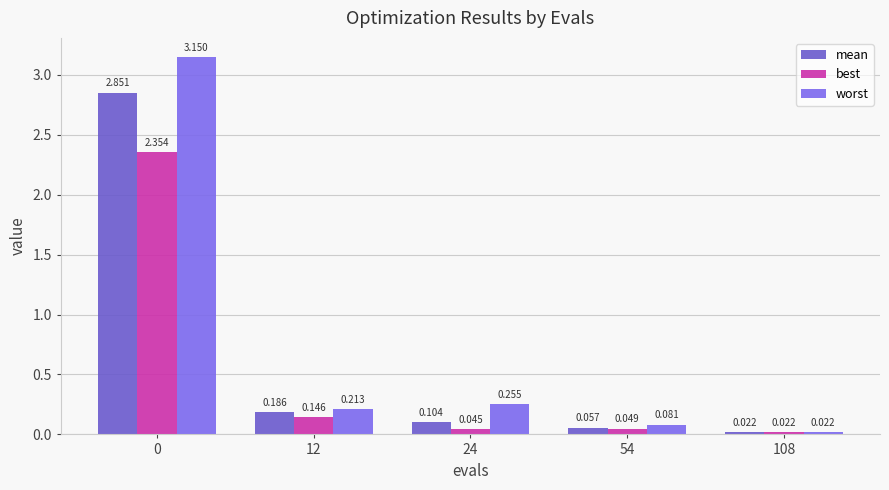

Reading left to right, extract all data points from this chart.

mean: 0=2.9	12=0.2	24=0.1	54=0.1	108=0.0
best: 0=2.4	12=0.1	24=0.0	54=0.0	108=0.0
worst: 0=3.1	12=0.2	24=0.3	54=0.1	108=0.0